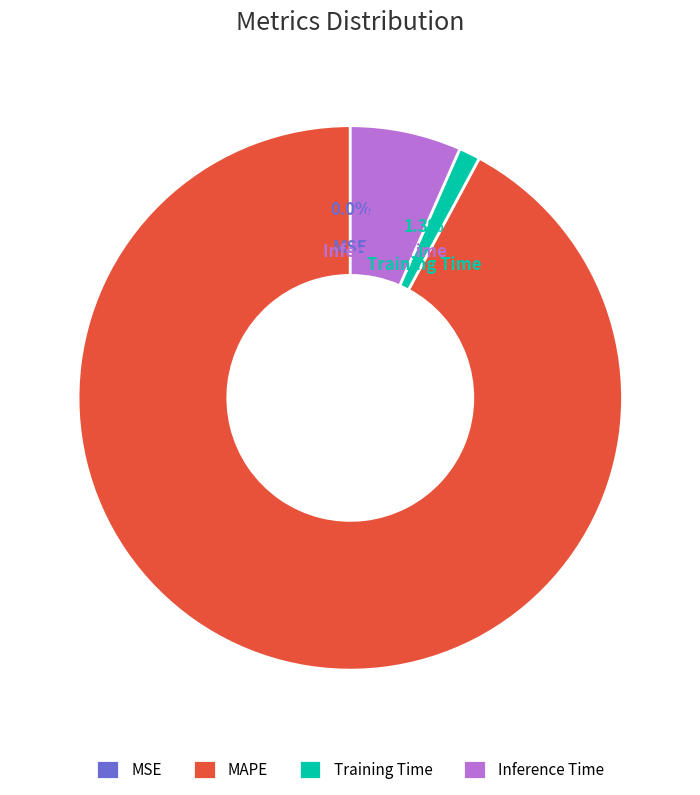

Rank the categories by value from lowest to highest.

MSE, Training Time, Inference Time, MAPE